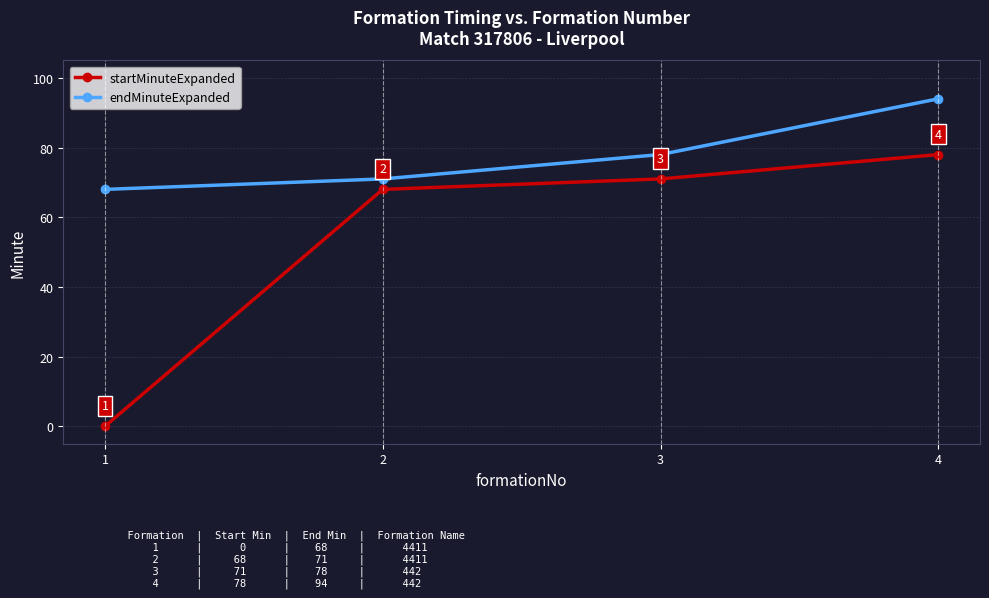

The value of startMinuteExpanded at 2 is 68. True or false?

True